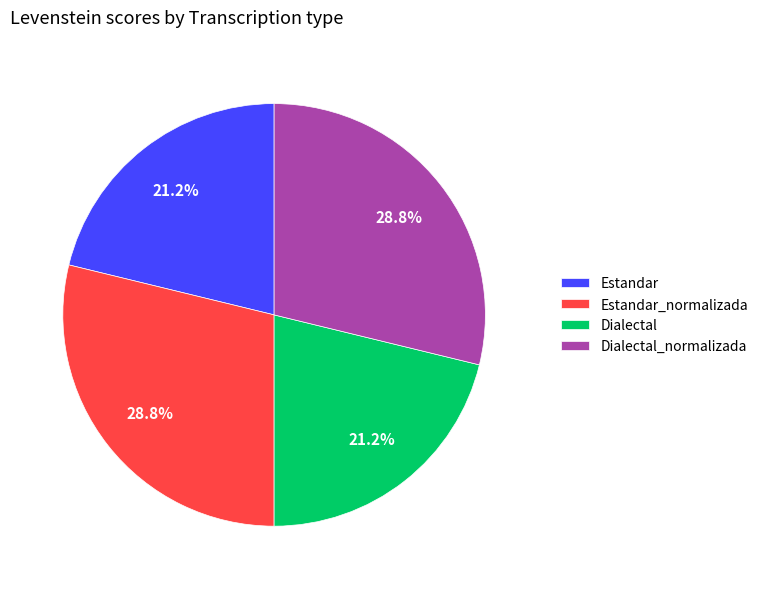

To the nearest percent, what portion does Estandar represent?

21%